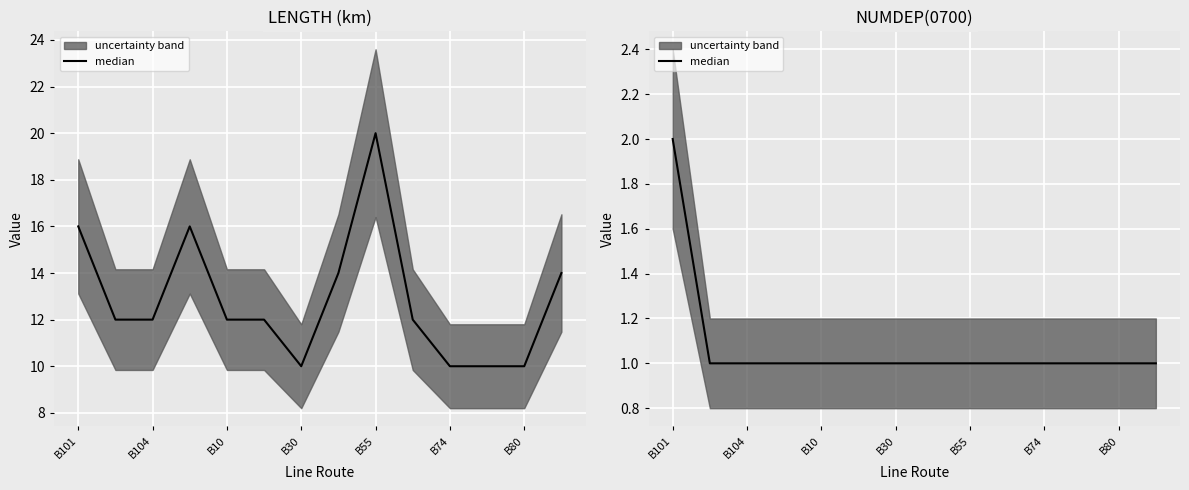

At which category does the chart reach its peak across all series?

B101